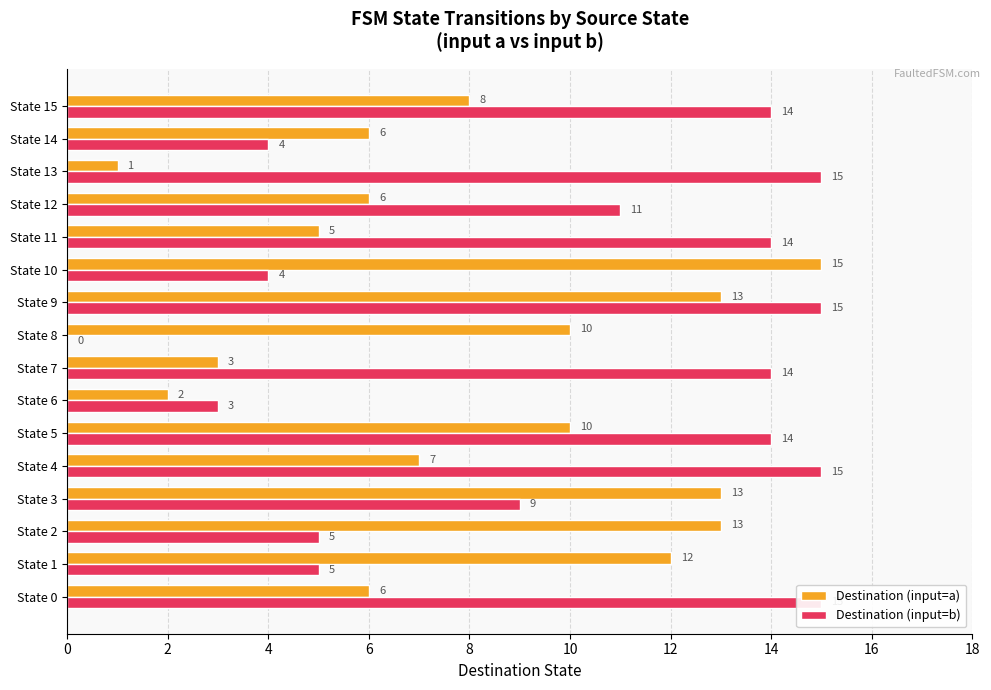

Which has a higher value, State 8 or State 6?

State 8